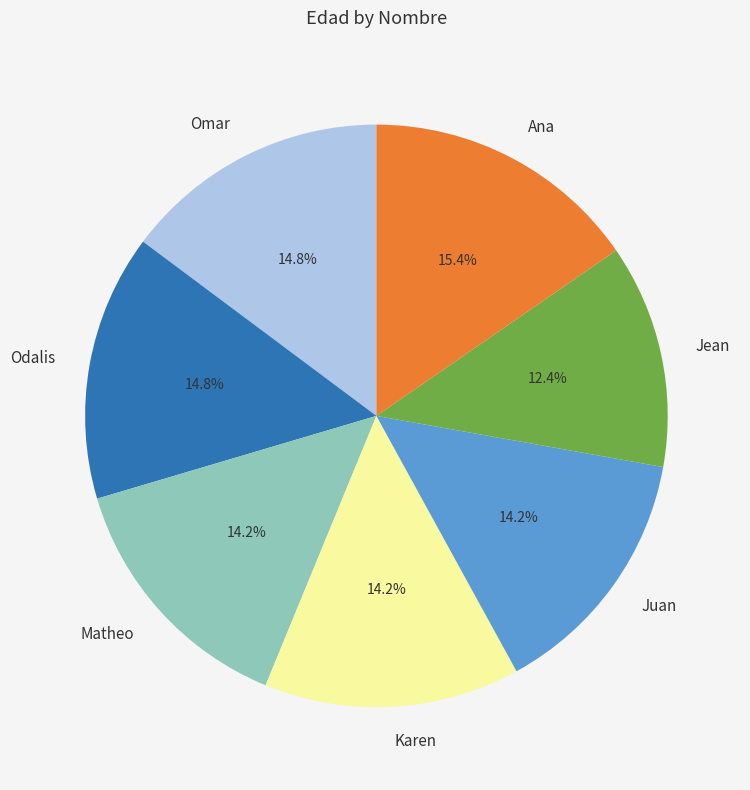

To the nearest percent, what is the average slice percentage?

14%